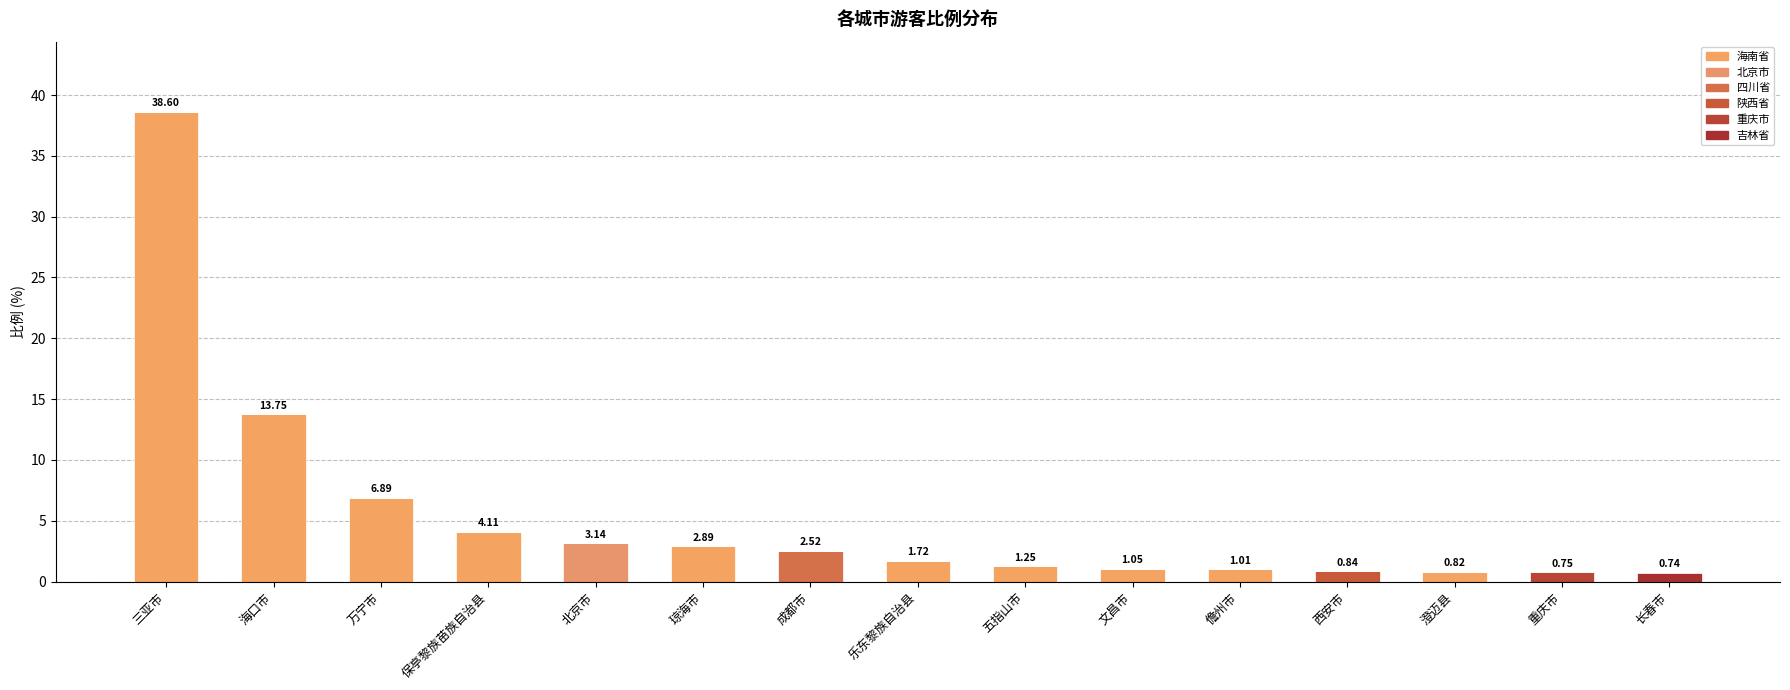

Does the chart contain stacked bars?

Yes